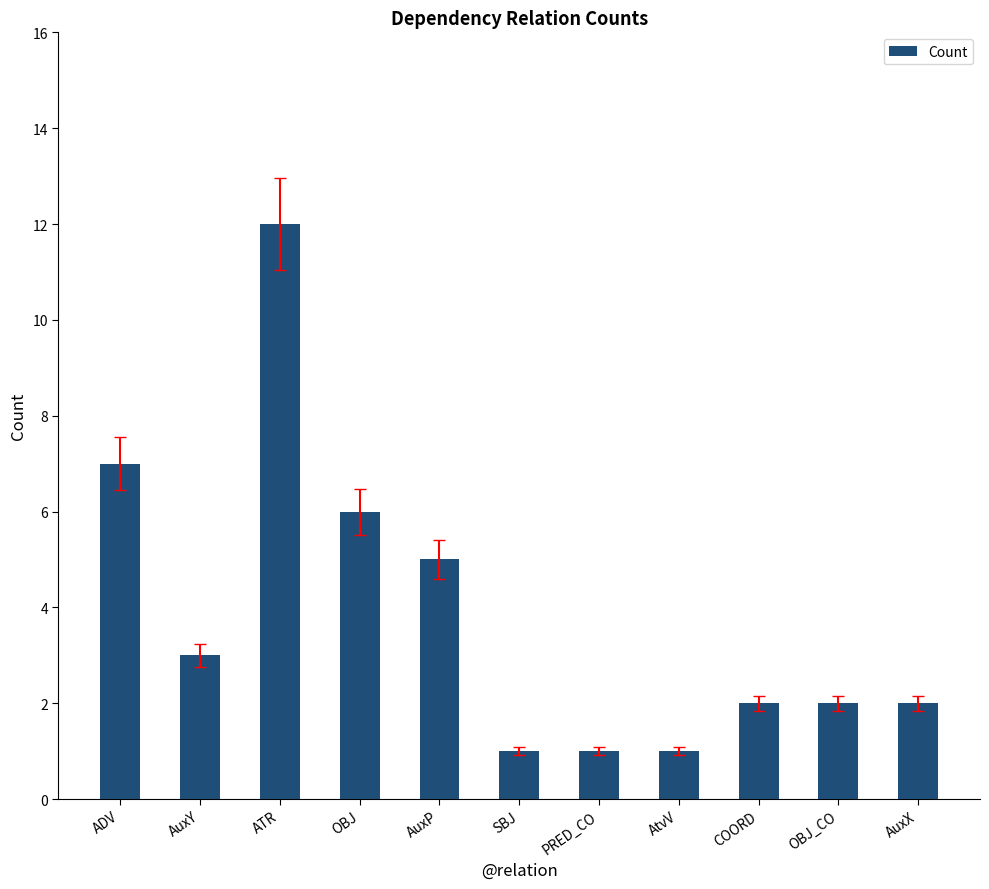

What is the average value?

4